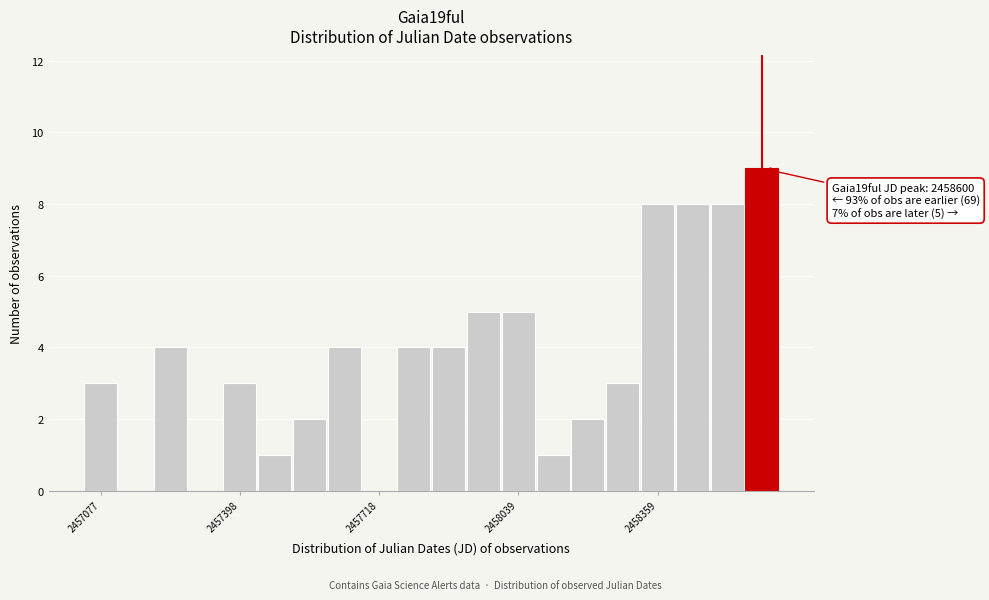

Around what value on the x-axis is the tallest bar? Give the approximate position of its centre, as read against the axis.

2458600